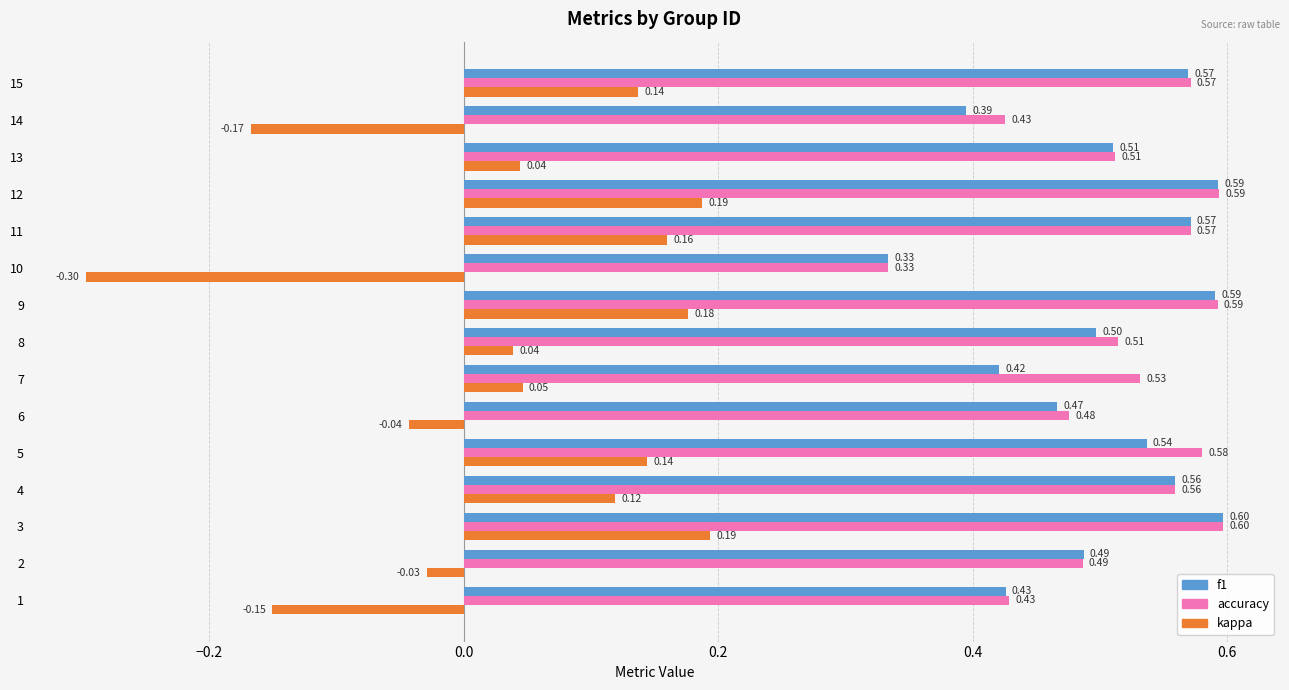

Count the accuracy values in the range 0 to 1.

15